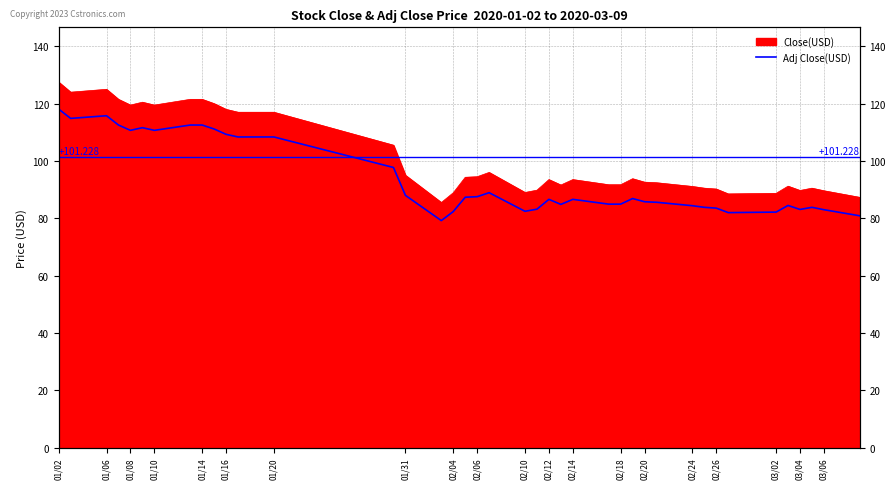

How many data points are less than 86?

19